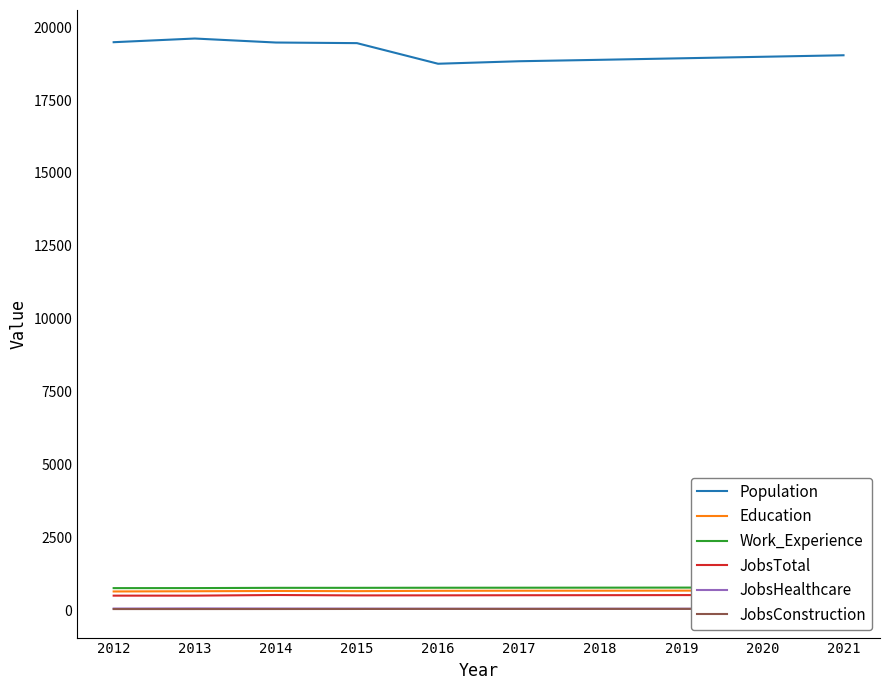

Which has a higher value, 2020 or 2015?

2015